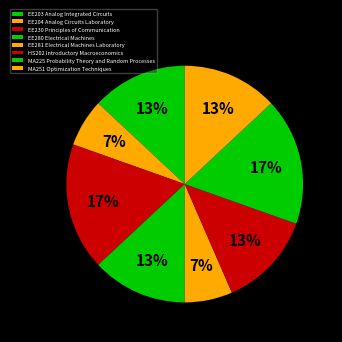

Rank the categories by value from highest to lowest.

EE230 Principles of Communication, MA225 Probability Theory and Random Processes, EE203 Analog Integrated Circuits, EE280 Electrical Machines, HS202 Introductory Macroeconomics, MA251 Optimization Techniques, EE204 Analog Circuits Laboratory, EE281 Electrical Machines Laboratory